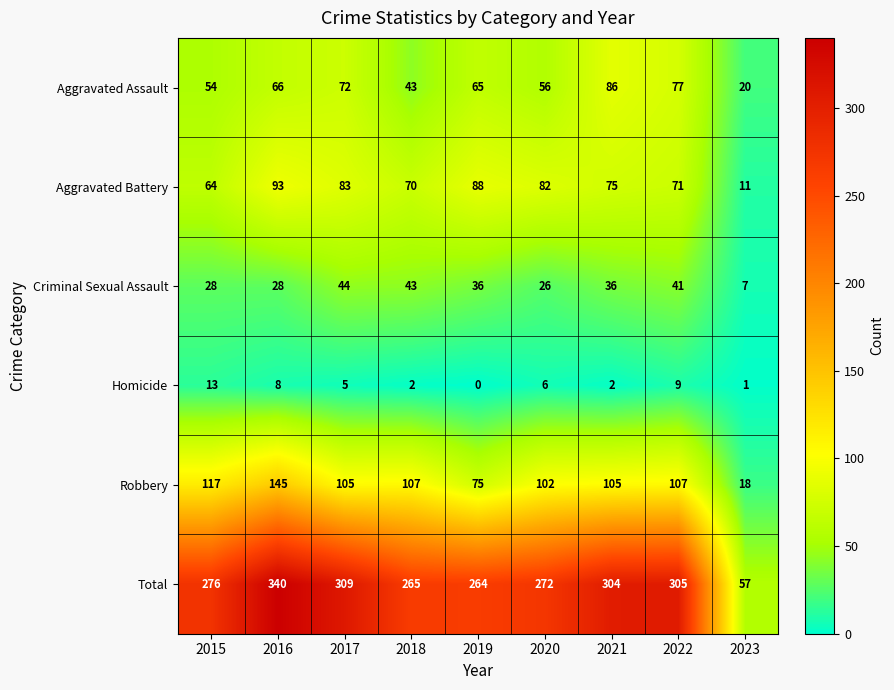

At 2020, list the series in order from smallest to largest.

Homicide, Criminal Sexual Assault, Aggravated Assault, Aggravated Battery, Robbery, Total